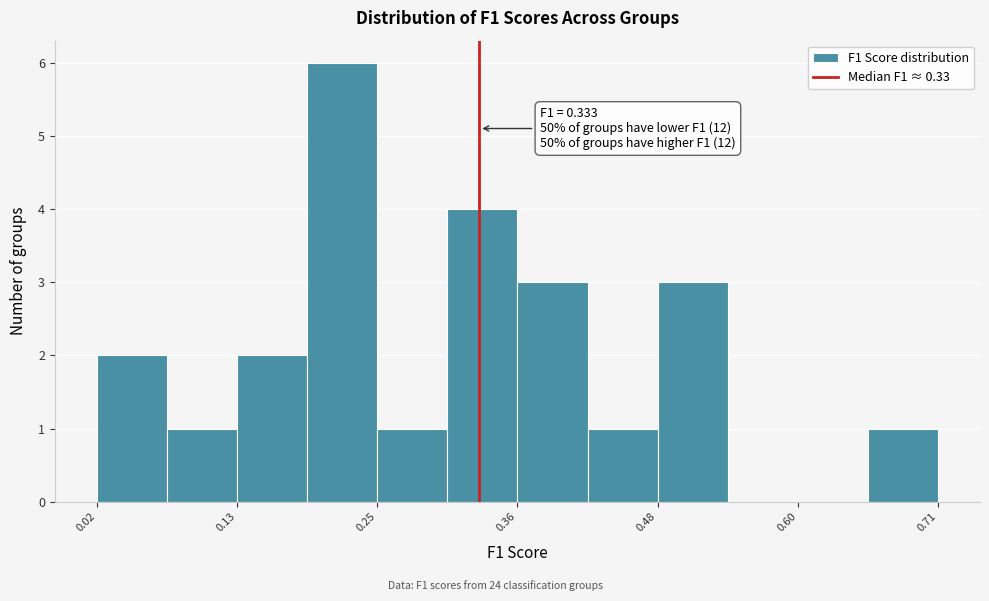

Read against the x-axis, roughly where is the centre of the tallest bar?

0.22